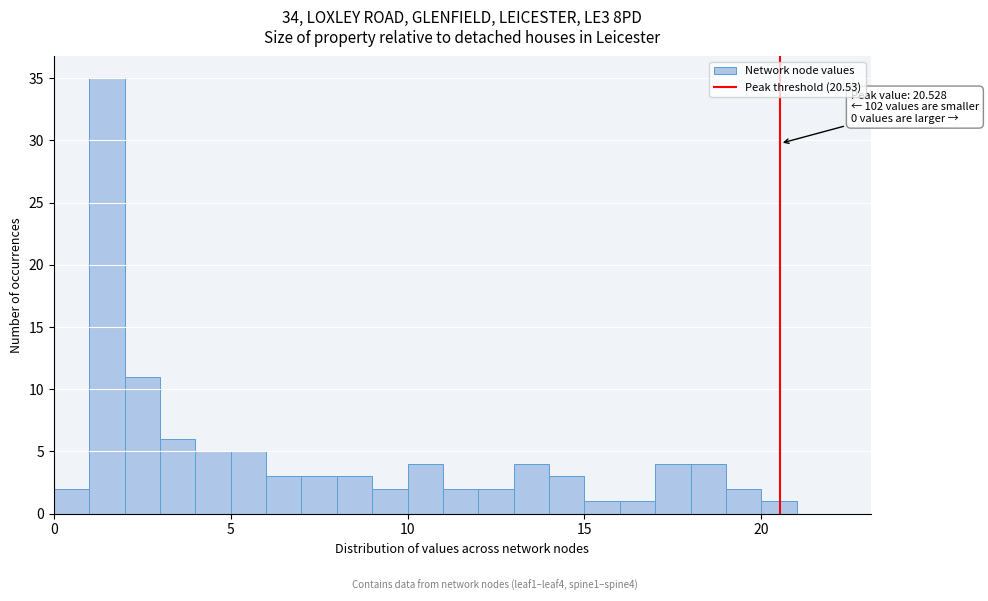

Around what value on the x-axis is the tallest bar? Give the approximate position of its centre, as read against the axis.

1.5